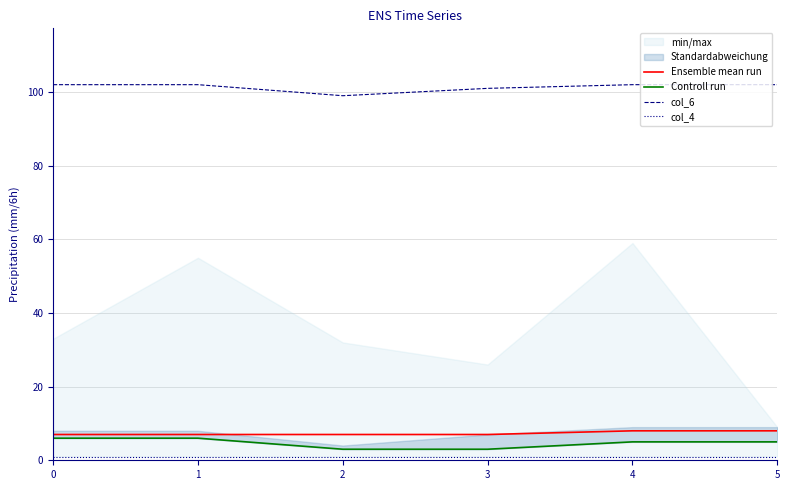

How many lines are shown in the chart?

4